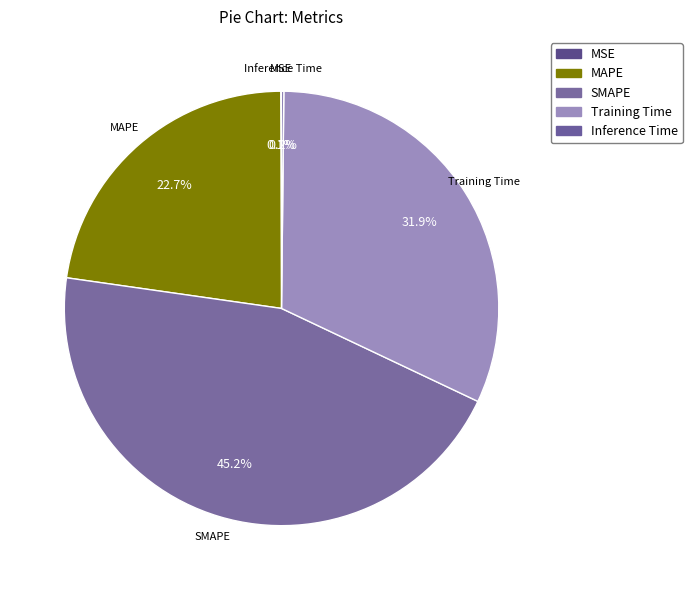

Does SMAPE account for over 50% of the chart?

No